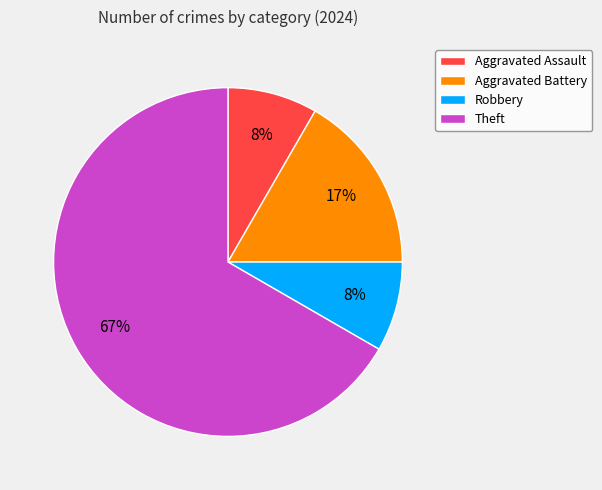

Does Theft account for over 50% of the chart?

Yes